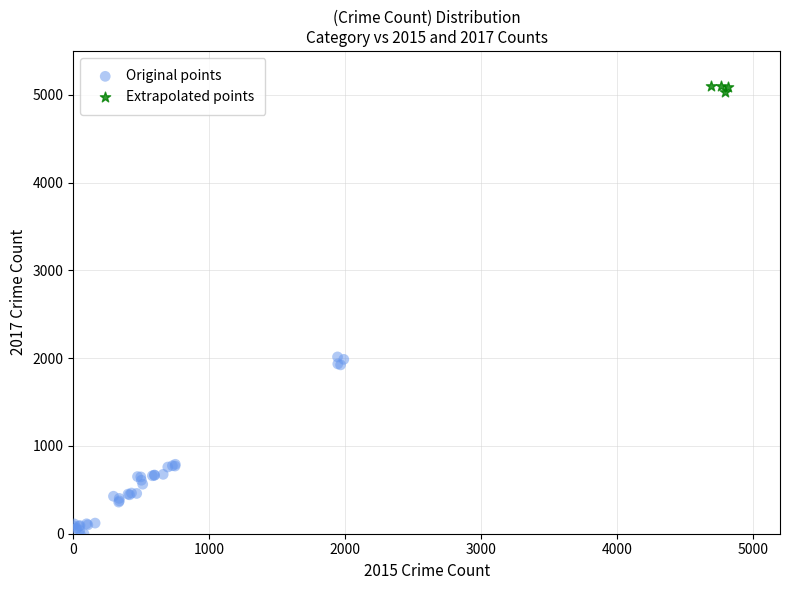

What are all the series names shown in the legend?

Original points, Extrapolated points